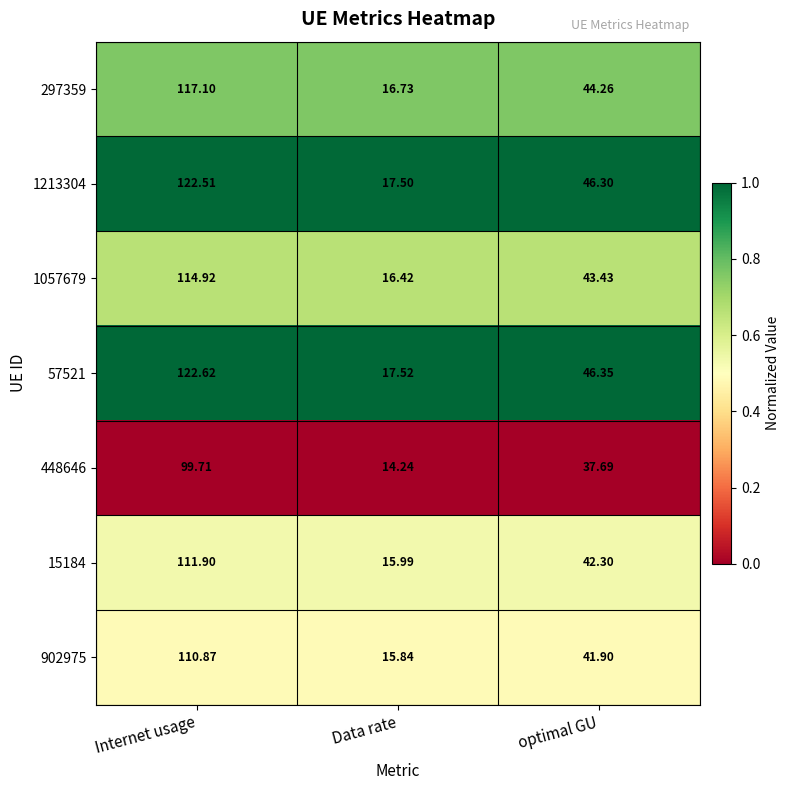

Which label corresponds to the largest value in the chart?

Internet usage